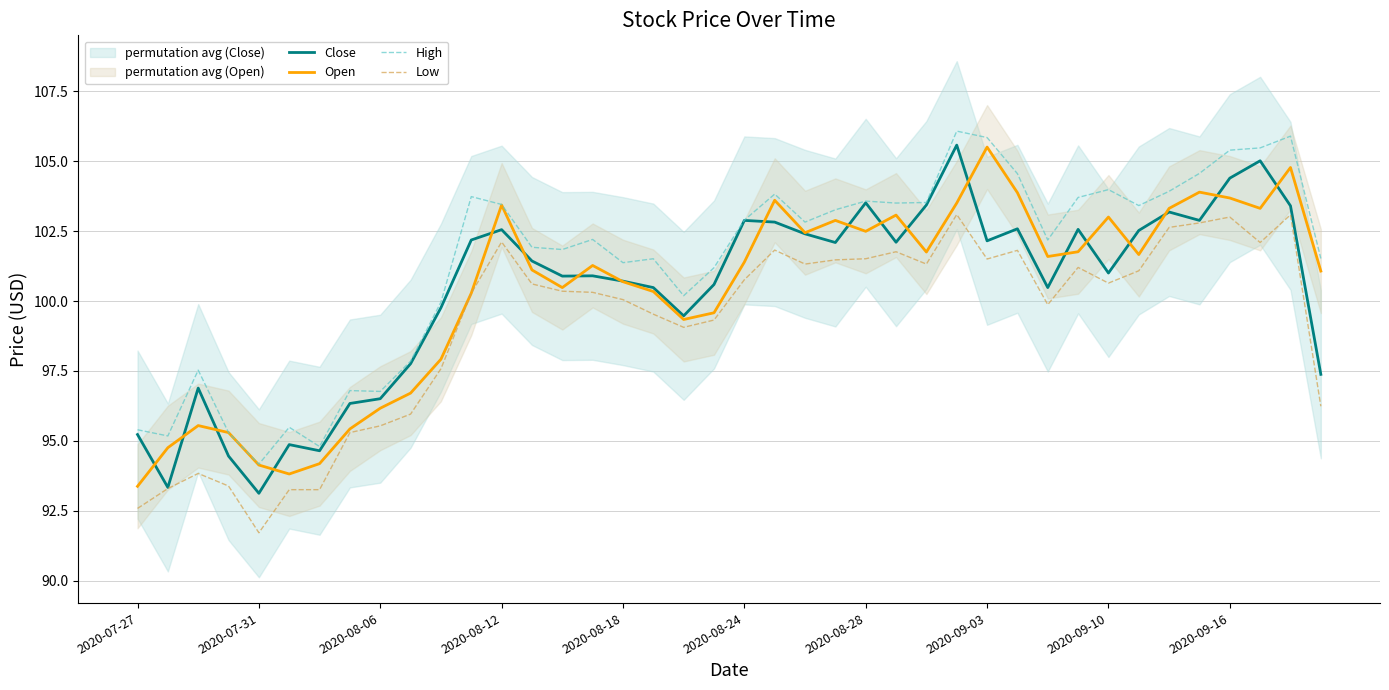

Where does the Open series first go above 101?

2020-08-12